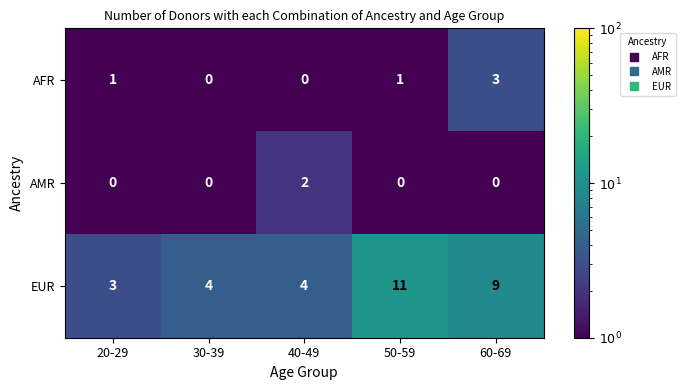

Which series has the widest spread of values?

EUR